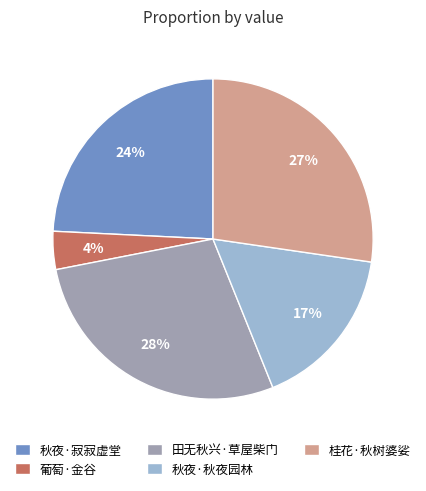

What percentage is the 桂花·秋树婆娑 slice, to the nearest percent?

27%